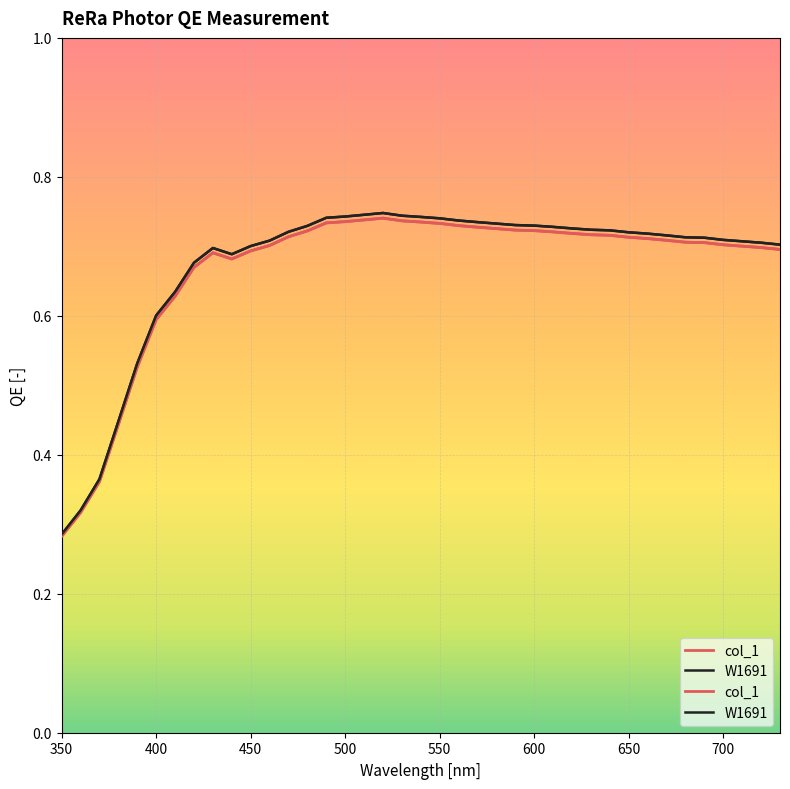

Which series has the largest total across all categories?

W1691